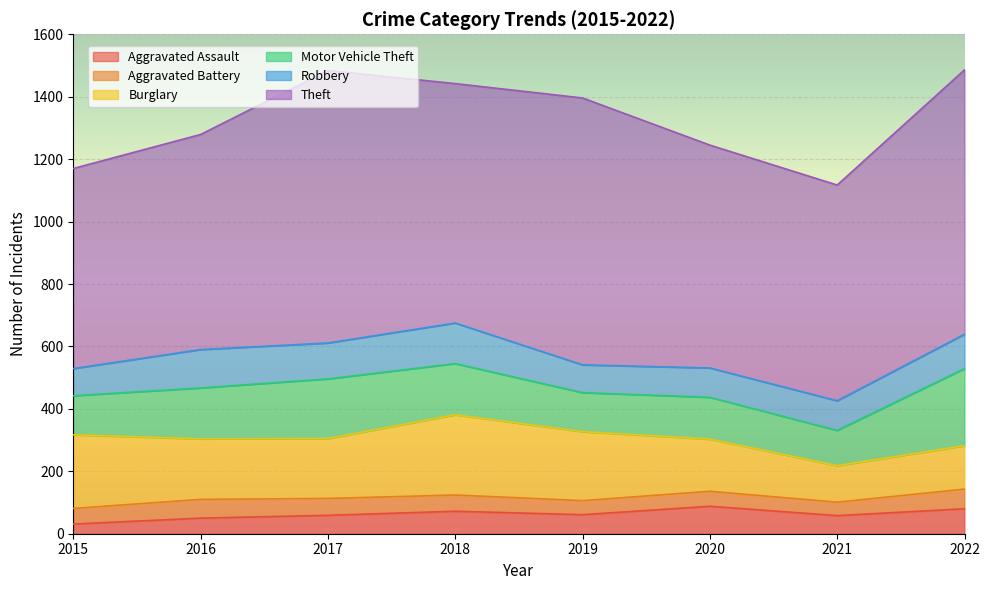

What is the spread (max minus min) of values at 2022?

784